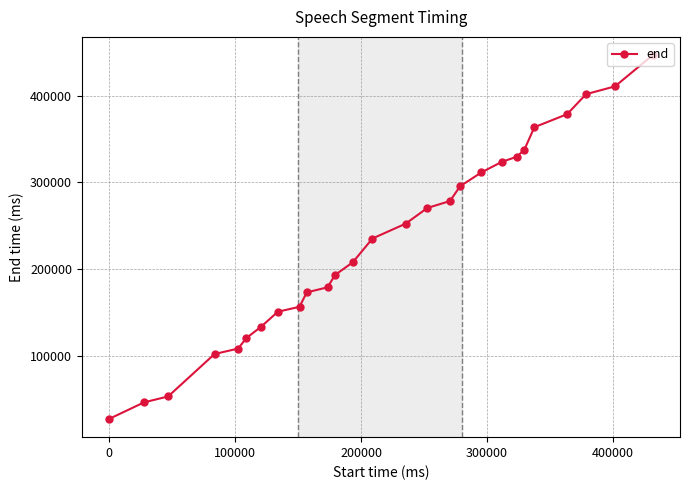

Does the chart display data point markers on the line(s)?

Yes